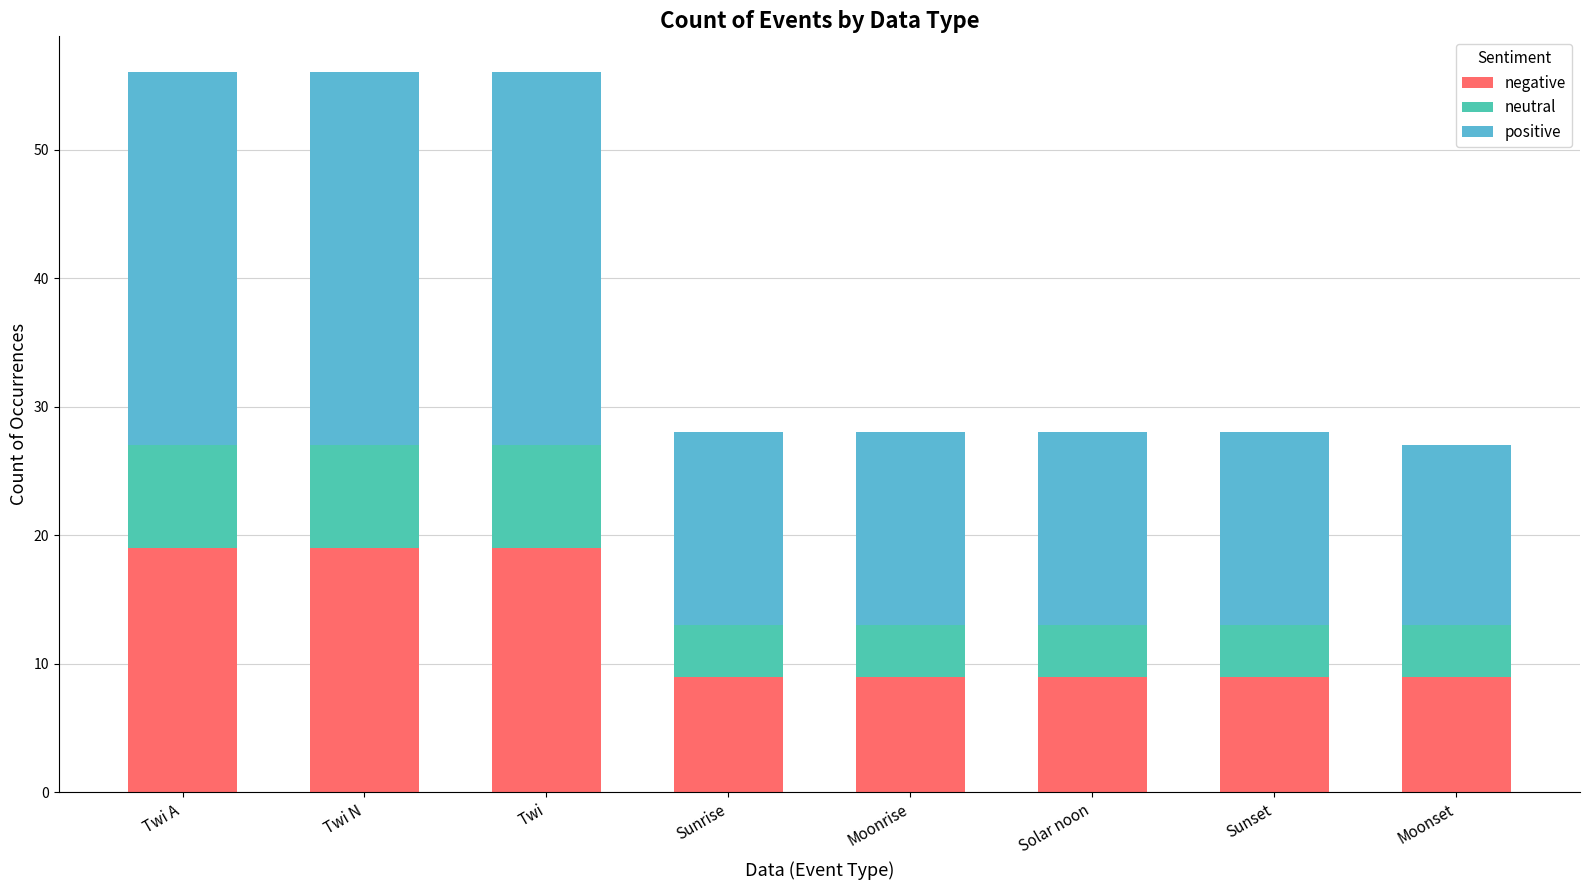

What is the difference between the second highest and second lowest values in the negative series?

10